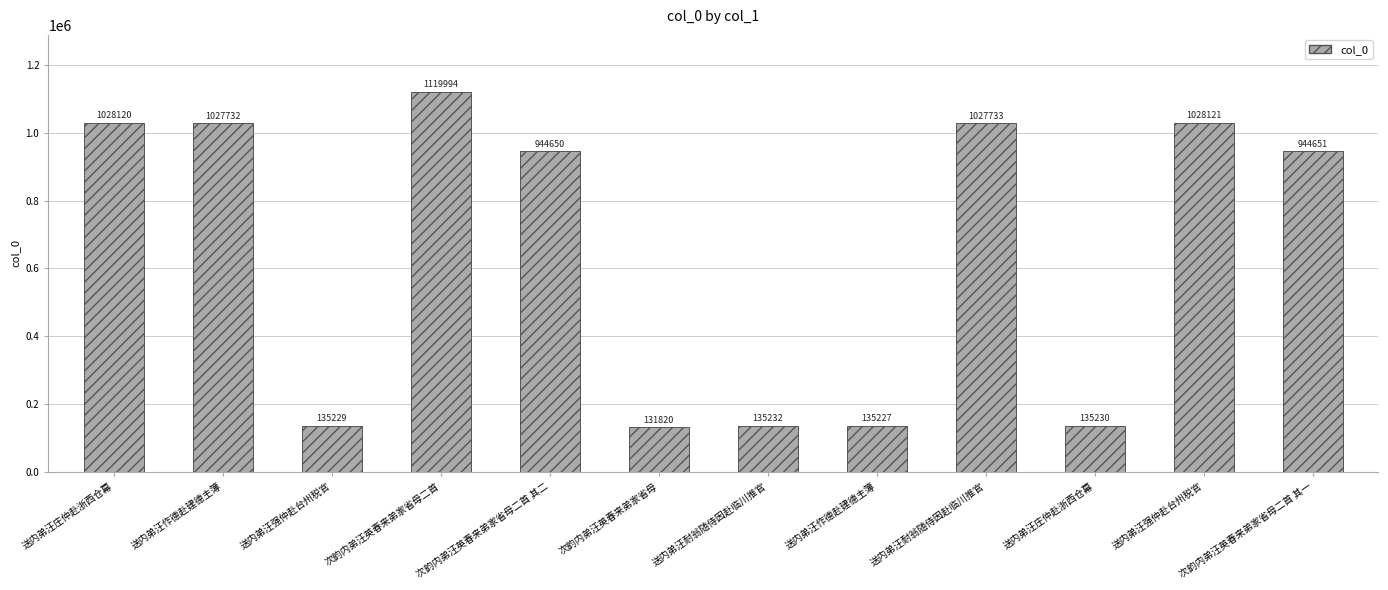

What is the smallest value displayed?

131820